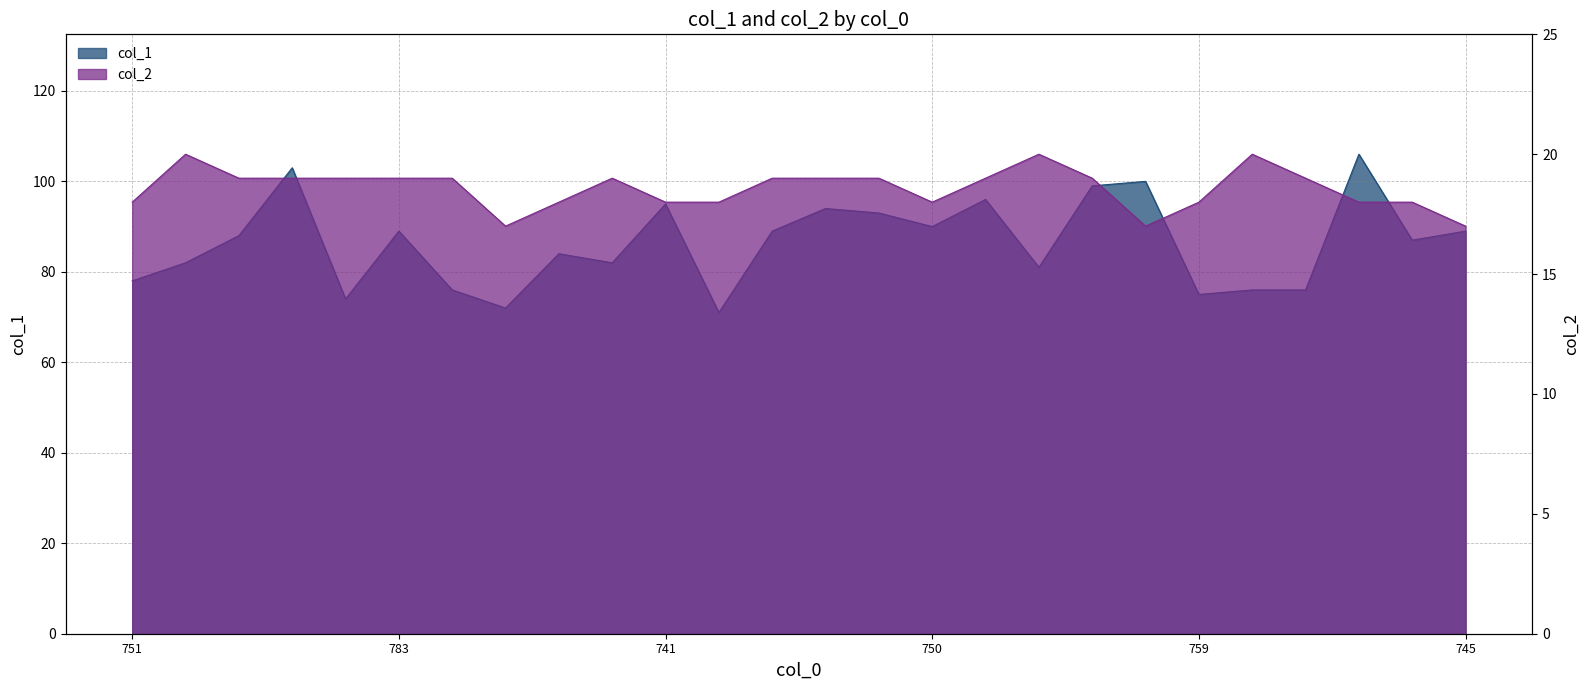

What is the label of the 15th point from the left?

14